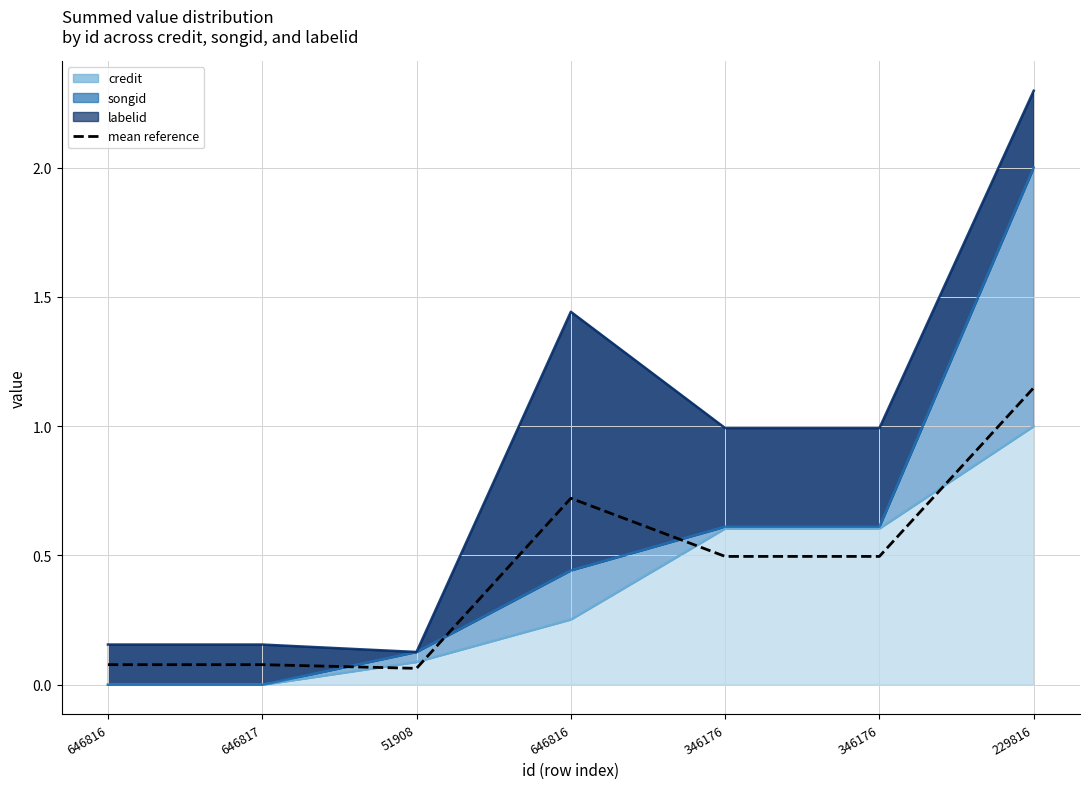

What is the label of the 7th point from the right?

646816